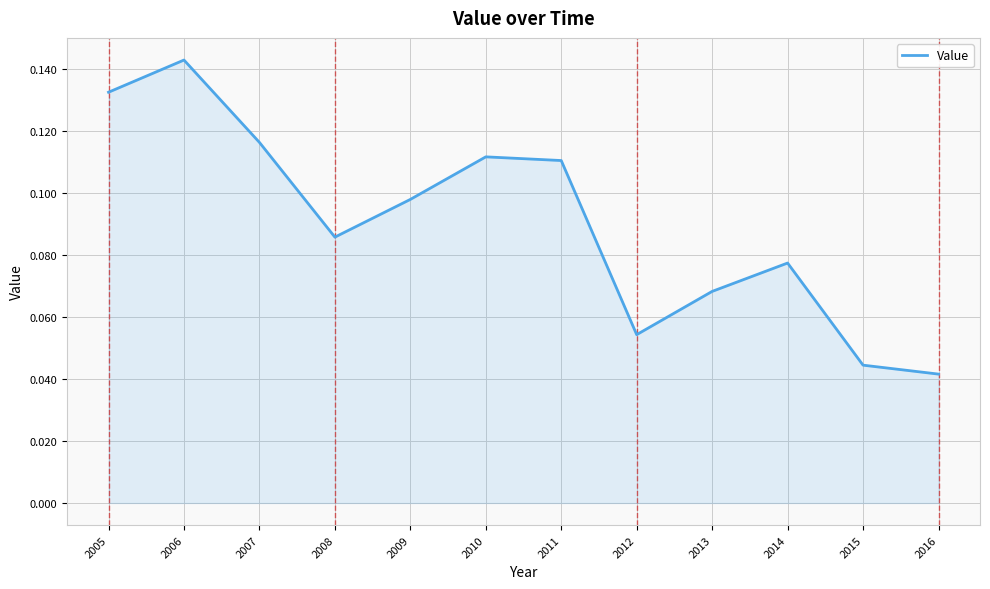

Count the number of categories in the chart.

12